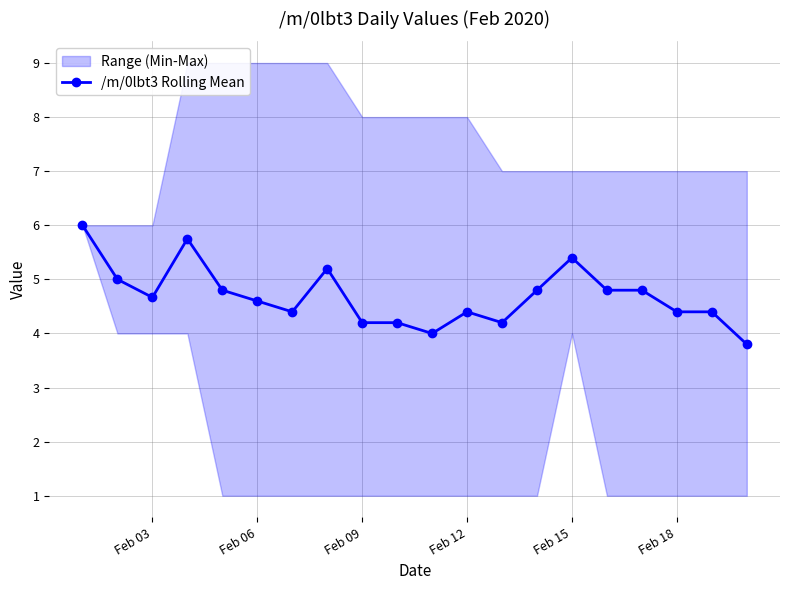

How many lines are shown in the chart?

1